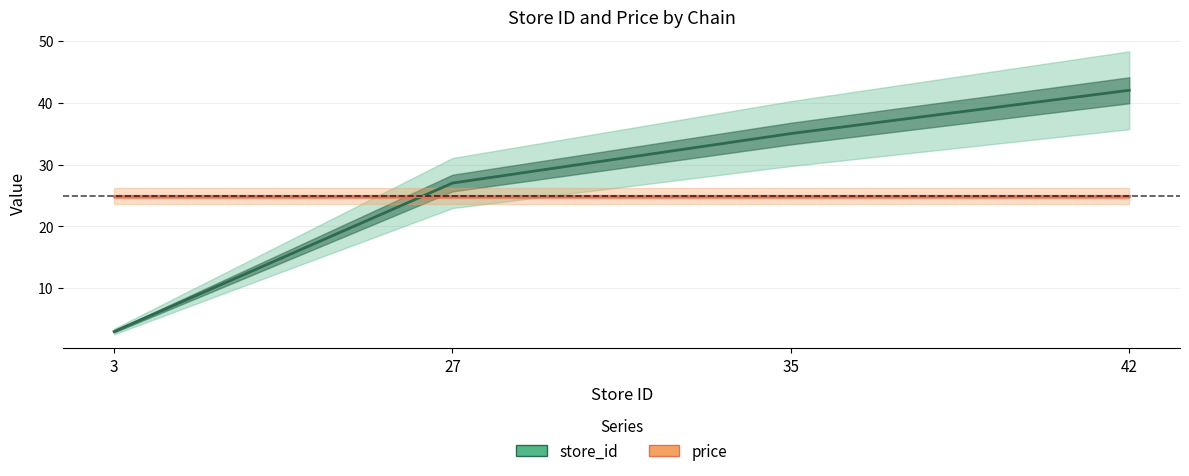

What is the sum of the price center values at 27 and 3?

49.8